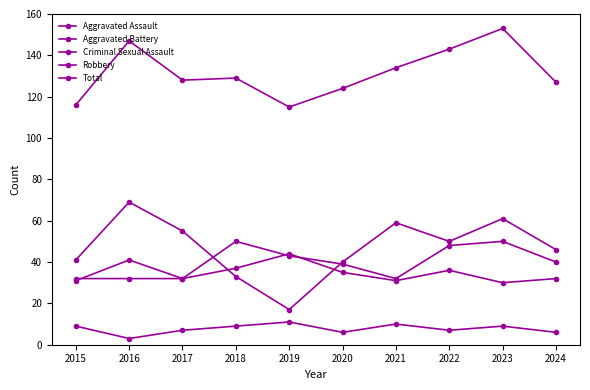

In Criminal Sexual Assault, how many points are higher than both neighbors (excluding endpoints)?

3